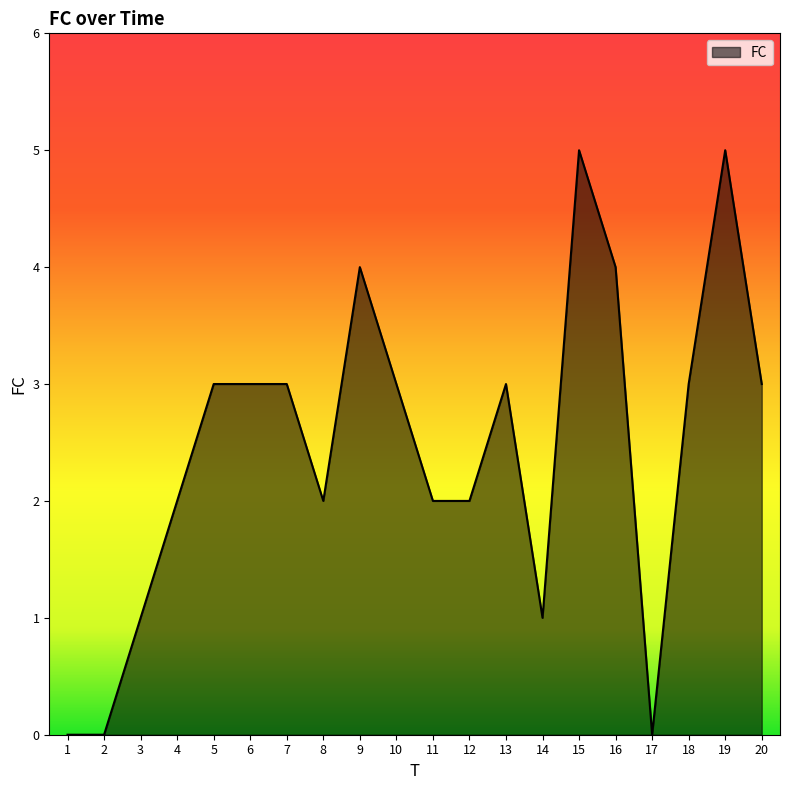

What is the change in value from 16 to 19?

+1